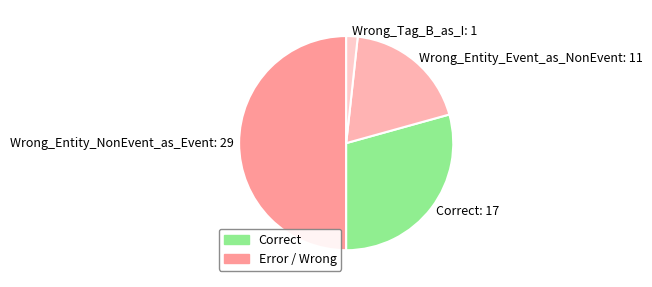

How many slices are in this pie chart?

4